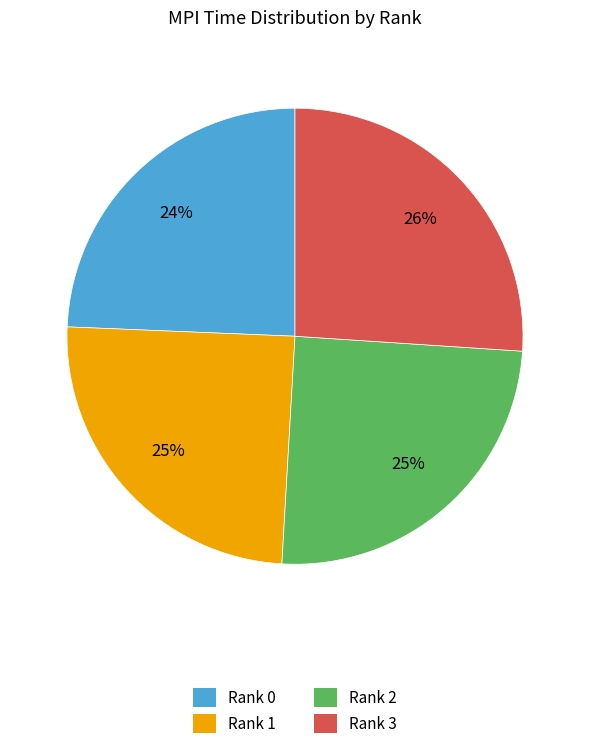

Approximately how many times larger is the value at Rank 3 compared to Rank 2?

1.0